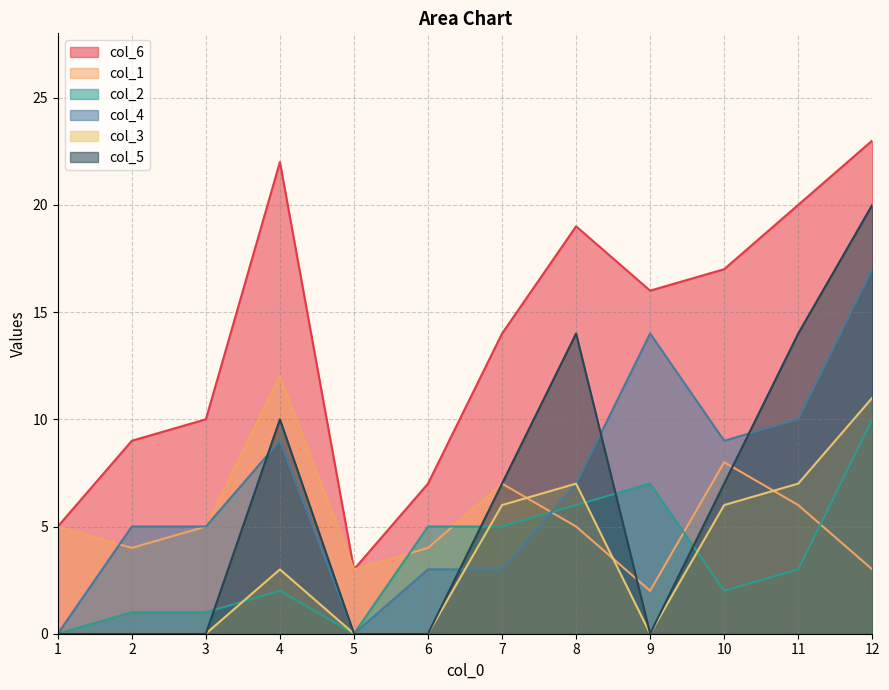

What is the value of the col_2 point at the 10th from the left?

2